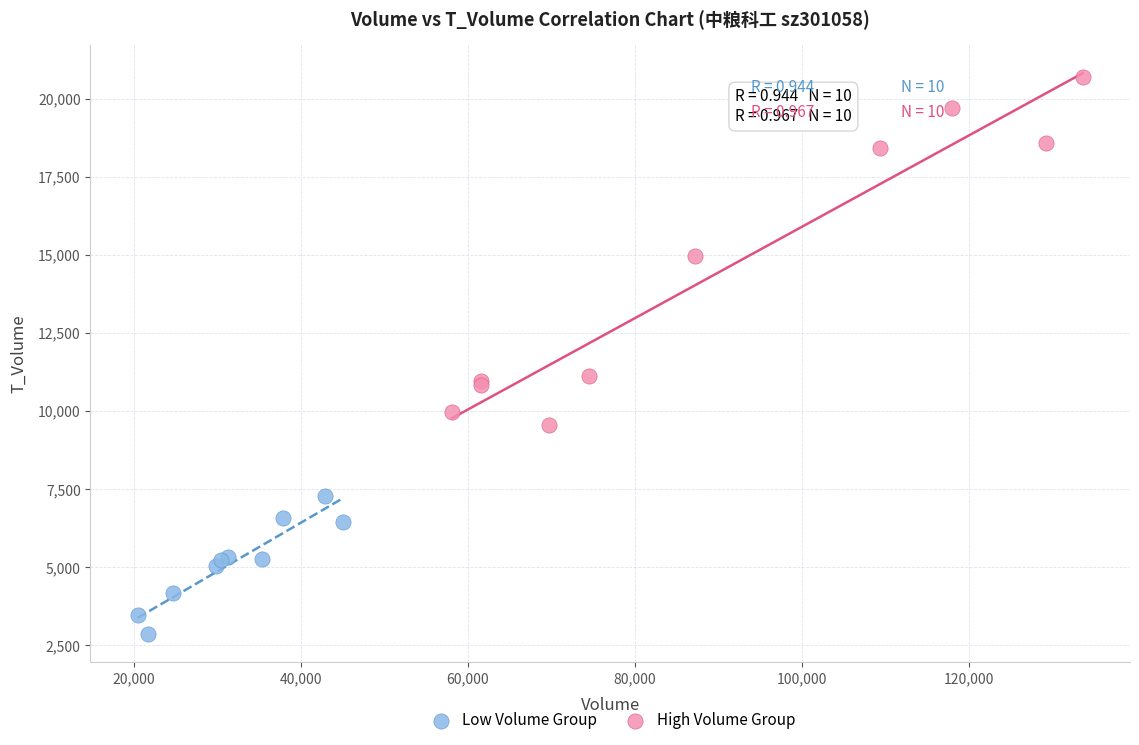

Which series has the largest Y range (max minus min)?

High Volume Group